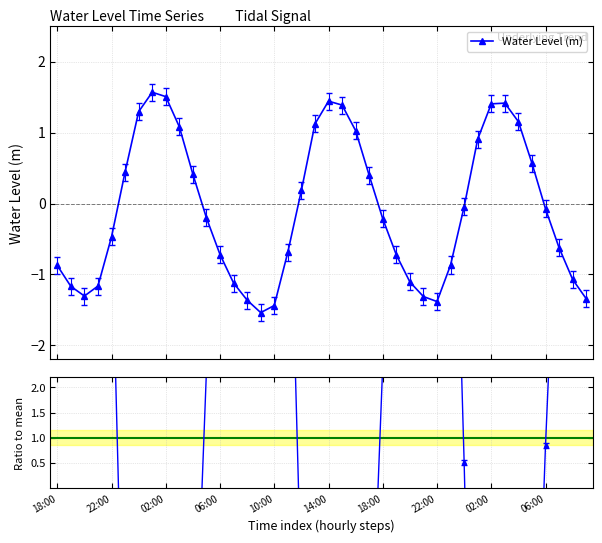

Which series ends up on top after the final intersection of Water Level (m) and Ratio to mean?

Ratio to mean